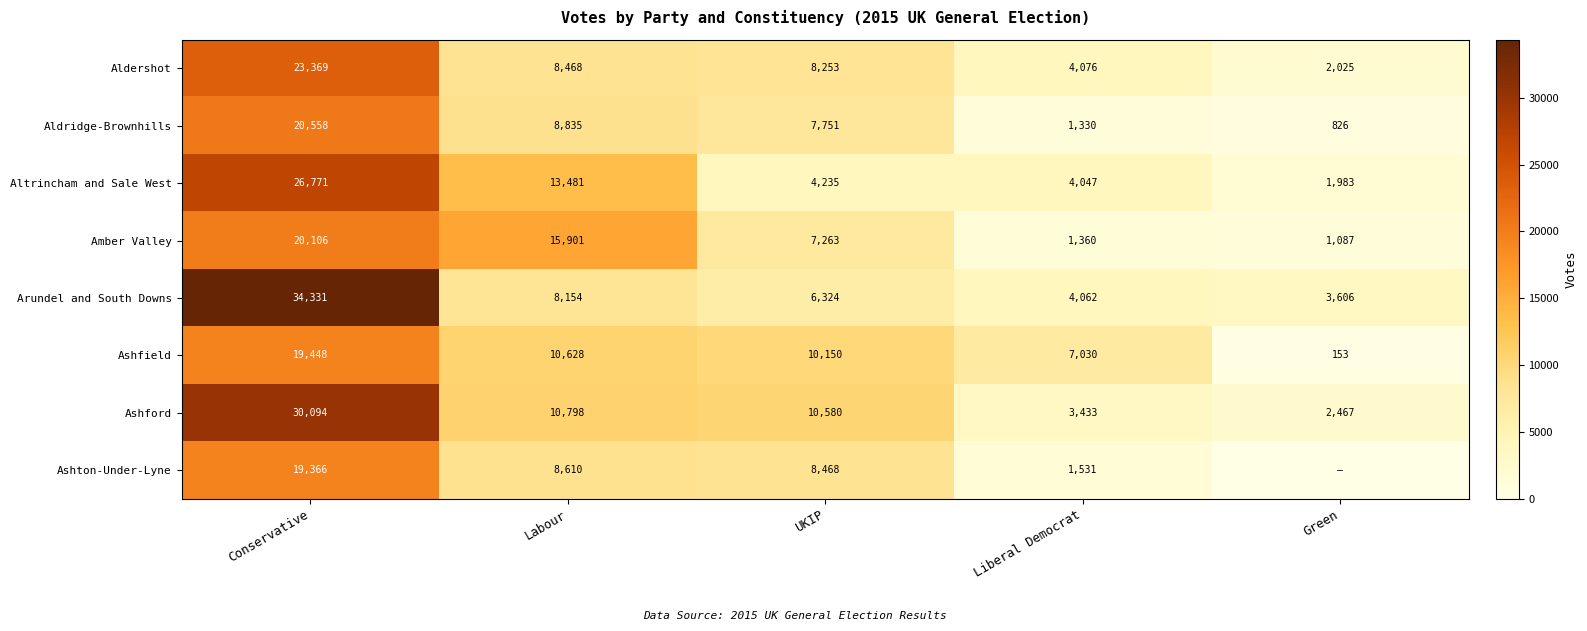

Which category has the highest value across all series?

Conservative